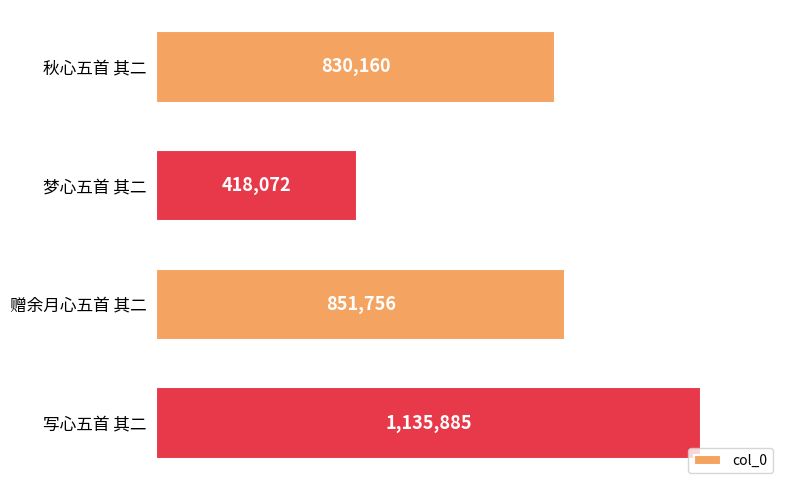

Which label corresponds to the smallest value in the chart?

梦心五首 其二